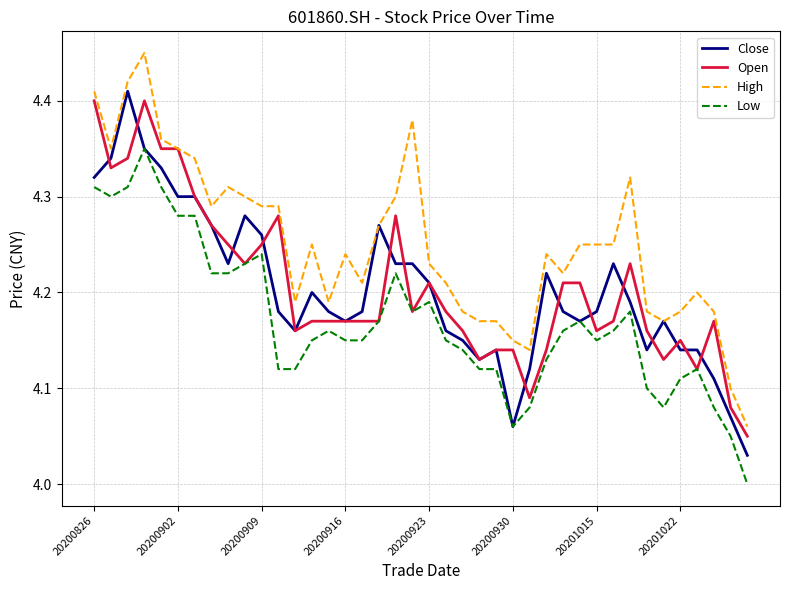

Which series has the largest total across all categories?

High